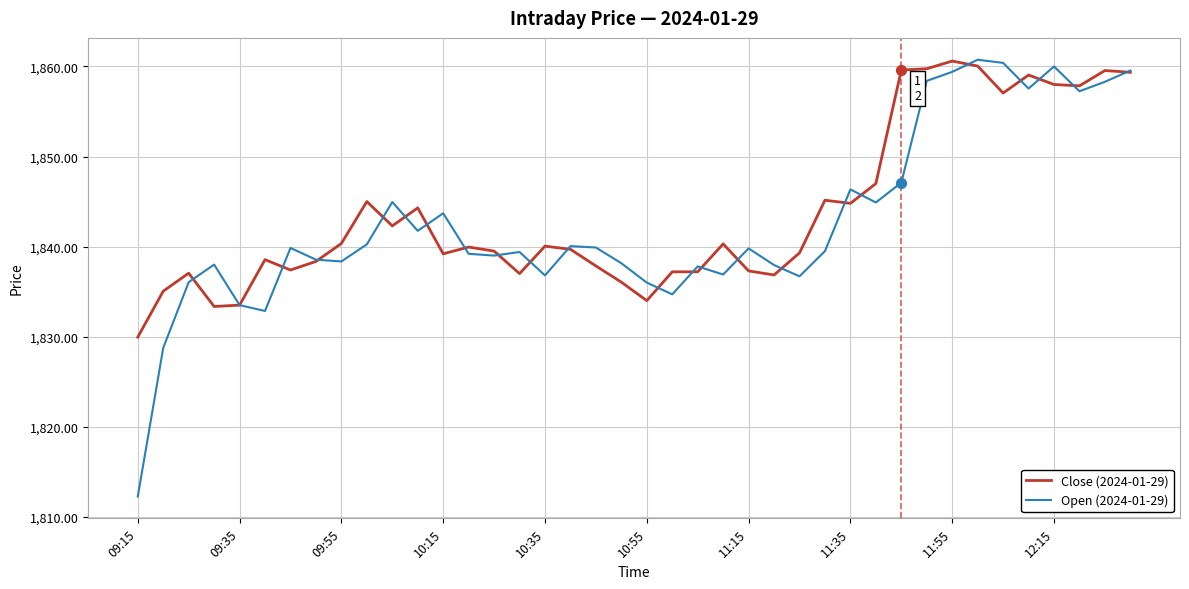

What is the maximum value shown in the chart?

1860.8